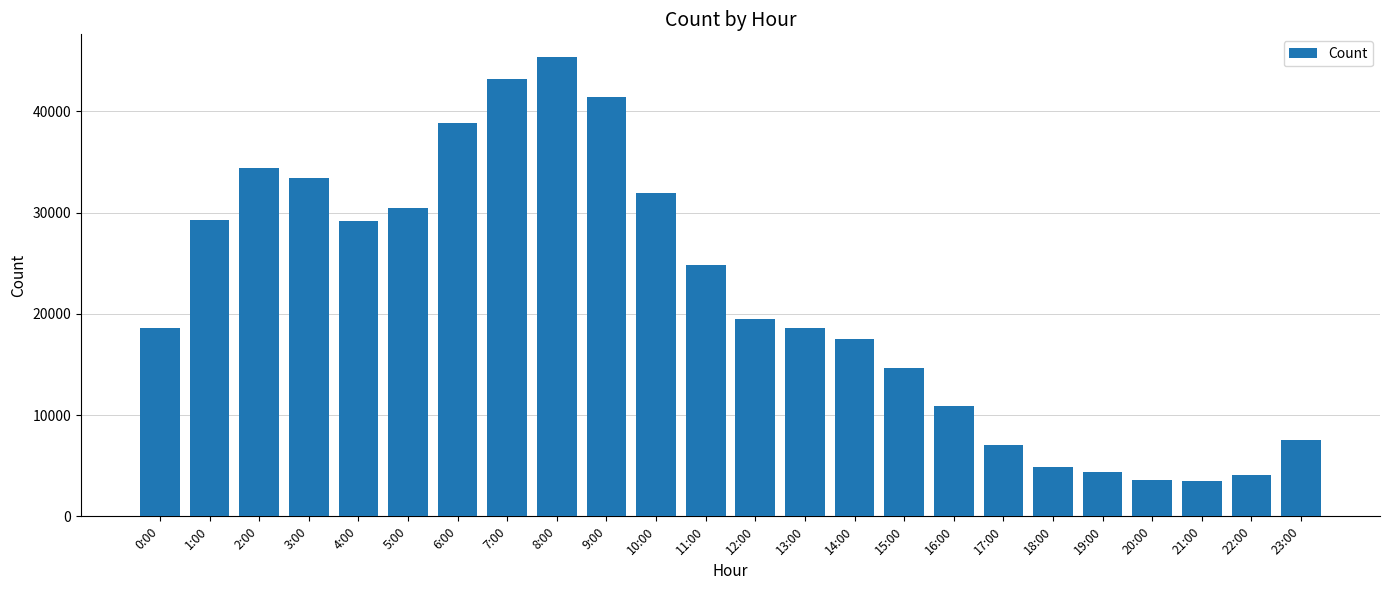

What is the smallest value displayed?

3497